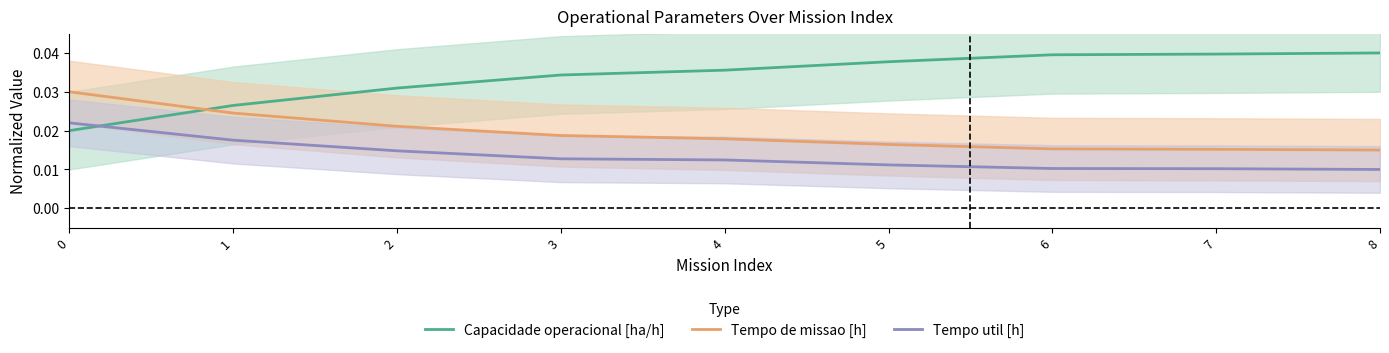

Between 7 and 1, which is larger?

7